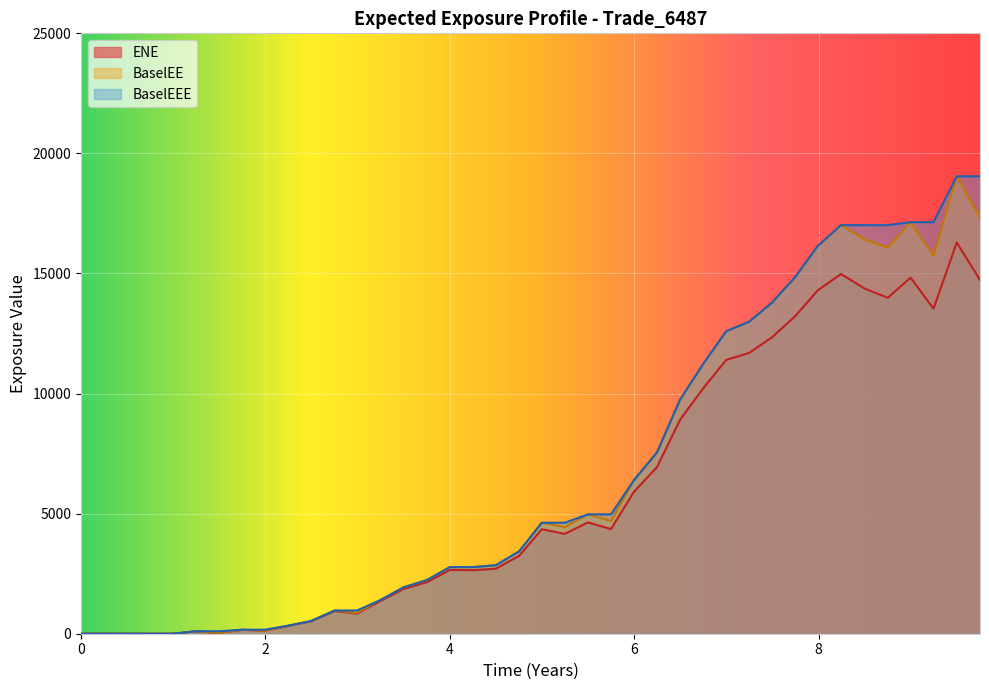

True or false: BaselEEE and BaselEE cross at least once.

False